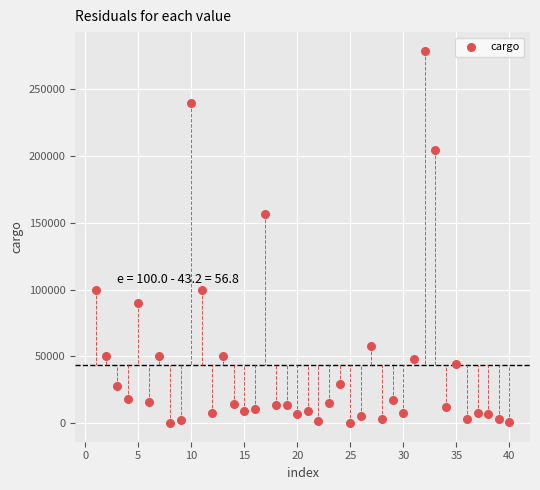

What Y value in the scatter plot is closest to 139500?

156319.6